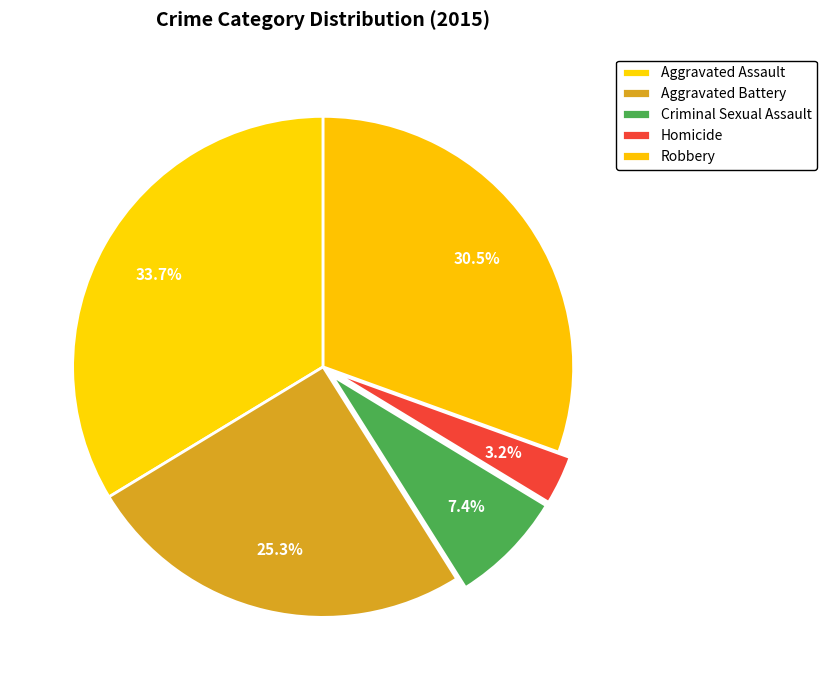

Approximately how many times larger is the value at Criminal Sexual Assault compared to Homicide?

2.3